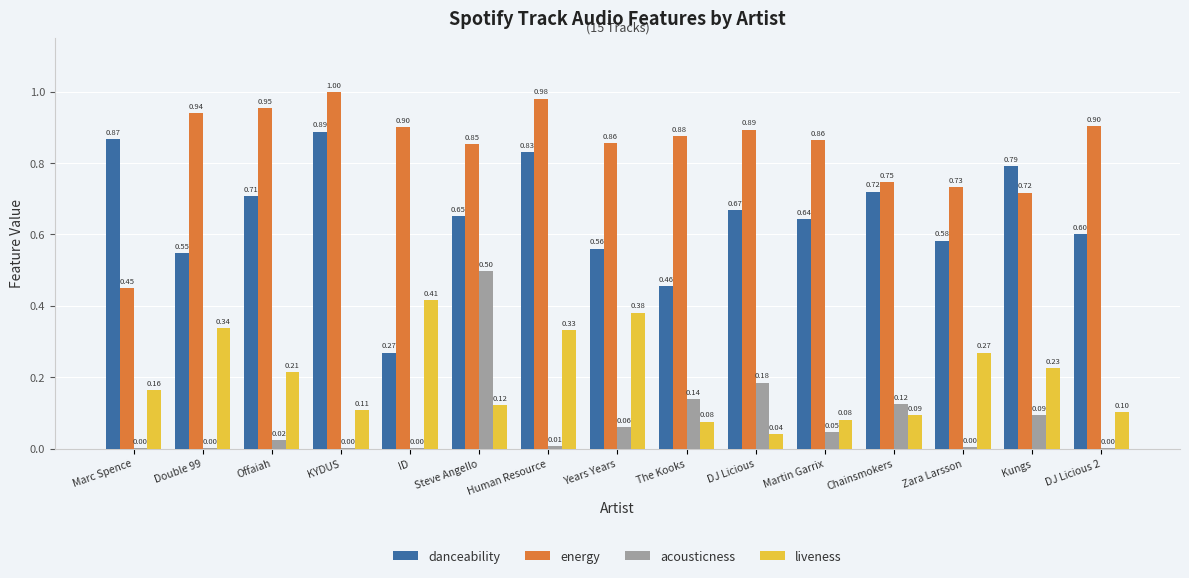

Where is energy nearest to the value 0?

Marc Spence